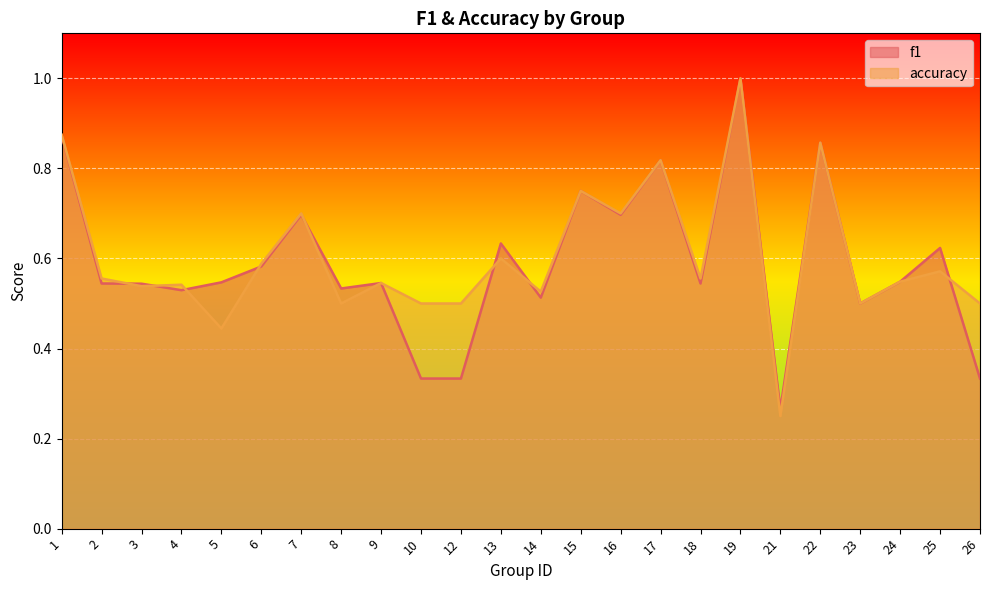

What is the smallest value displayed?

0.2